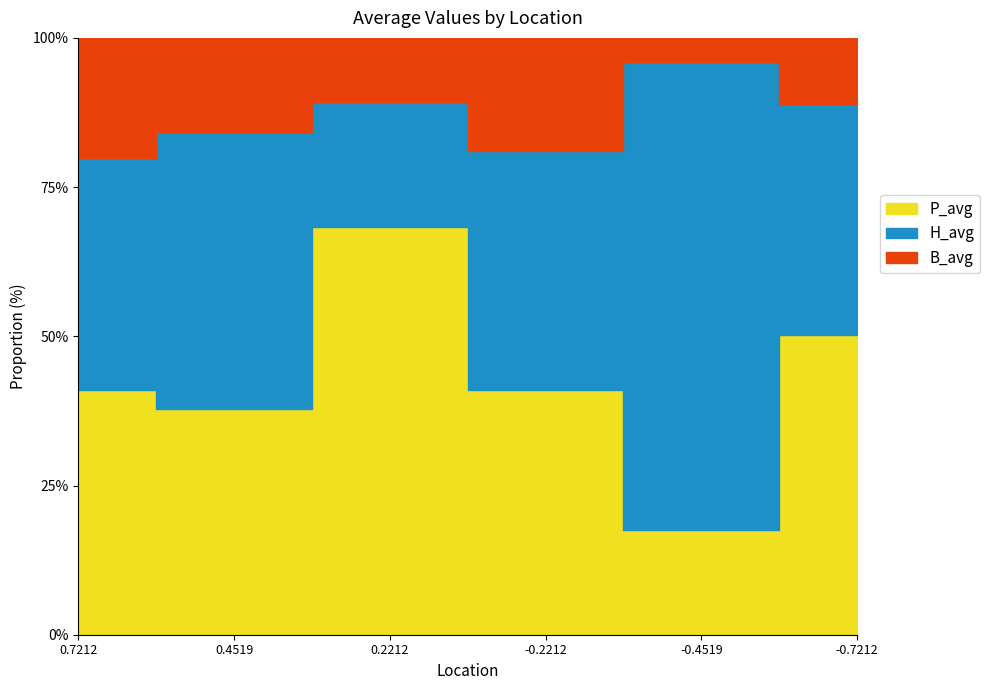

What is the difference between the P_avg values at 0.4519 and -0.4519?

62.9